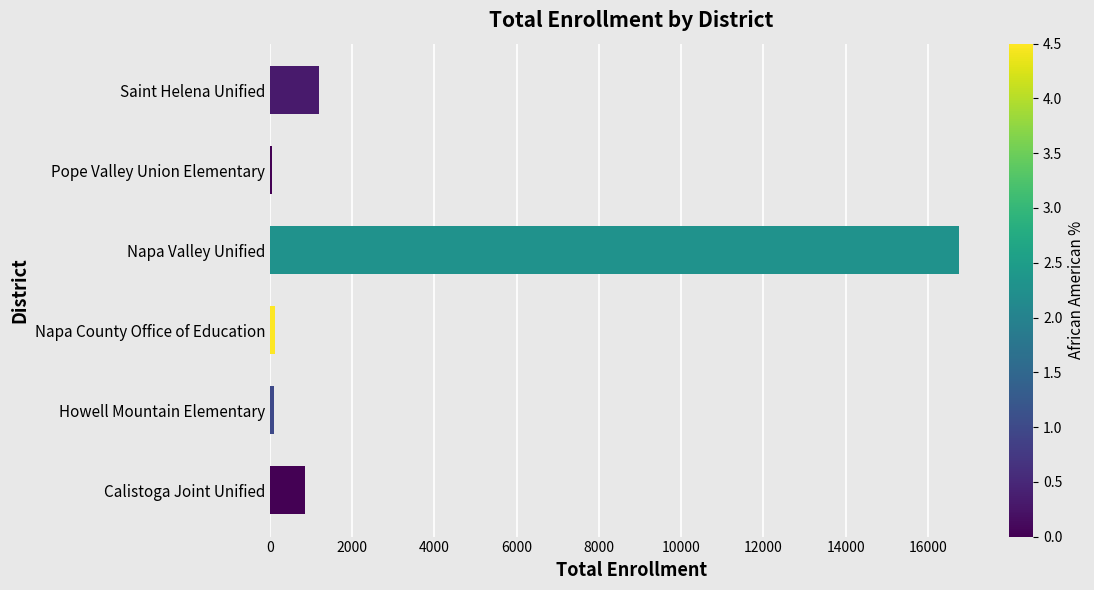

What is the smallest value displayed?

57